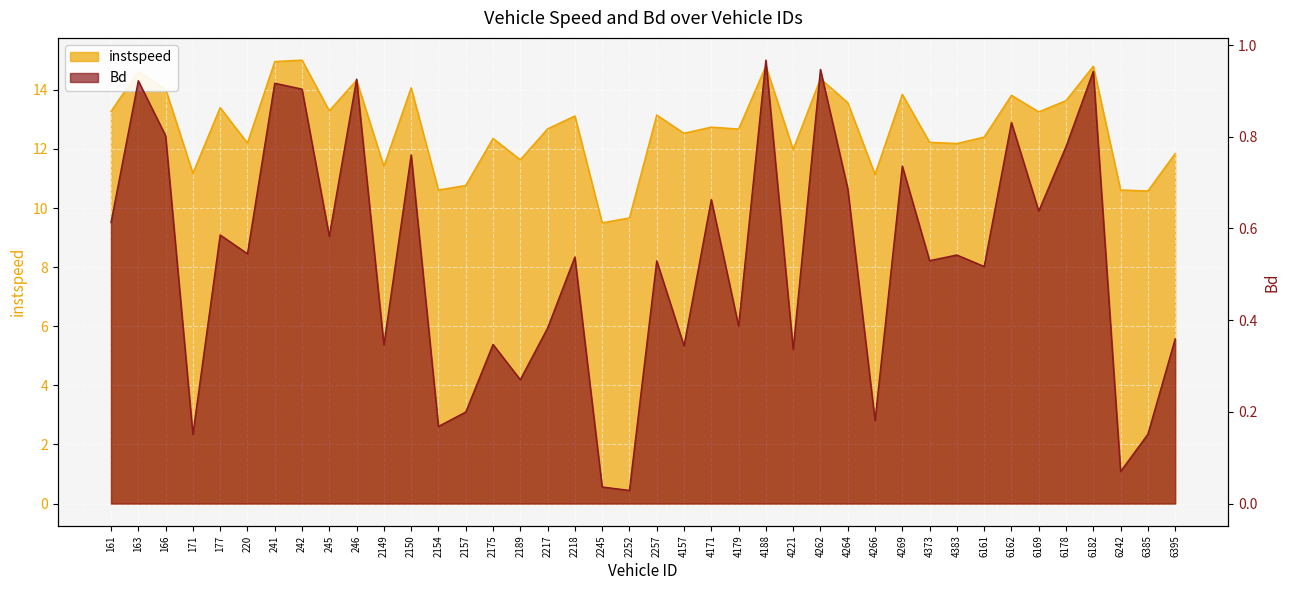

What is the approximate value of instspeed at 2245?

9.5